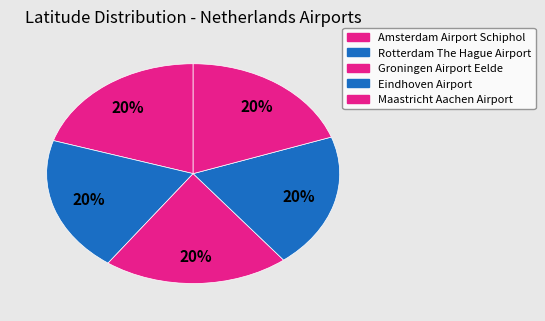

How many segments does this pie chart have?

5